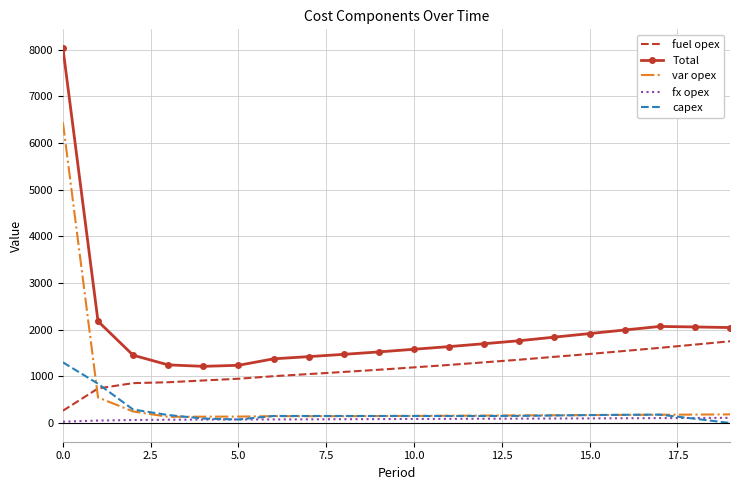

How many values in the capex series are below 150?

4